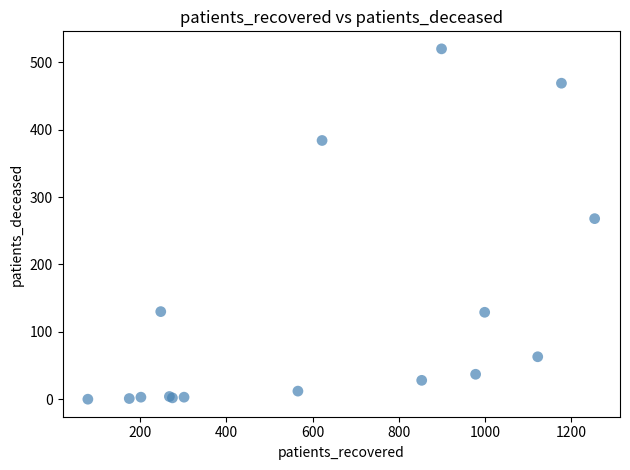

What Y value in the scatter plot is closest to 260?

268